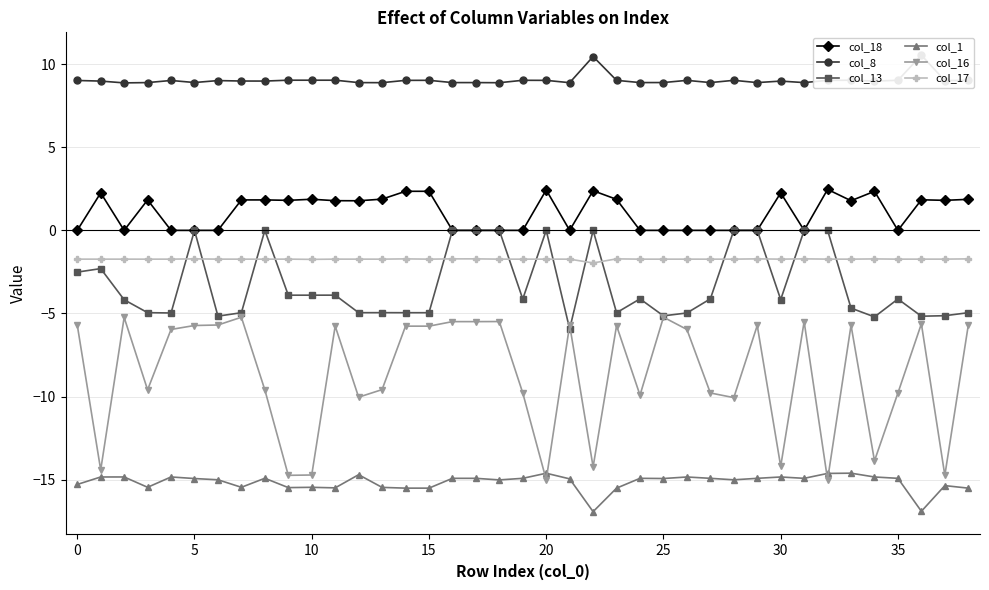

True or false: col_13 has more than 1 points higher than both neighbors.

True